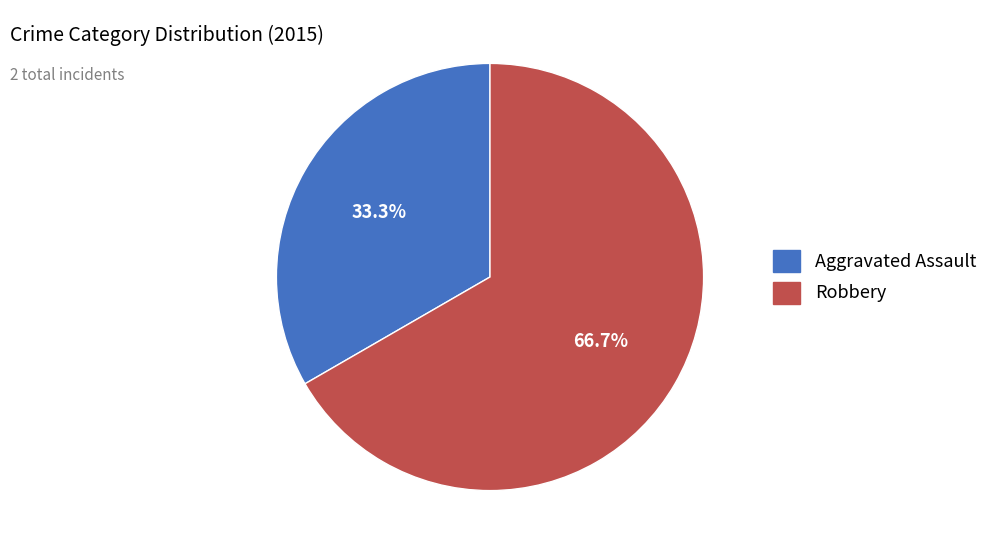

How many slices are in this pie chart?

2